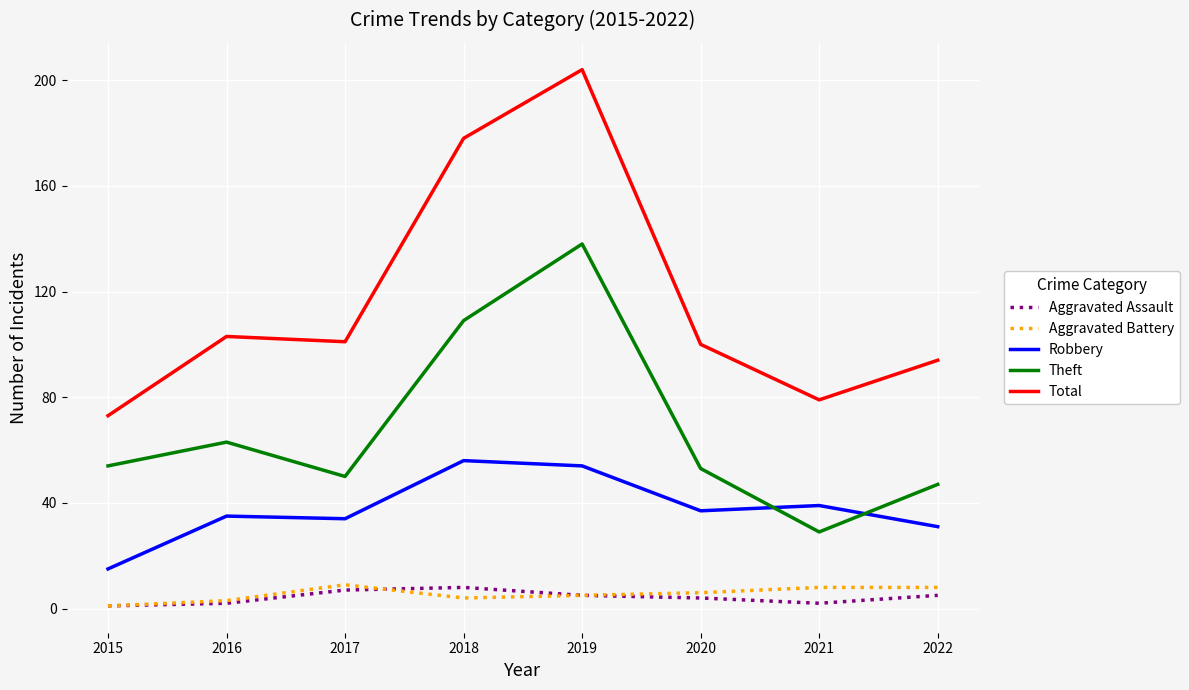

At which label does Total first exceed 101?

2016